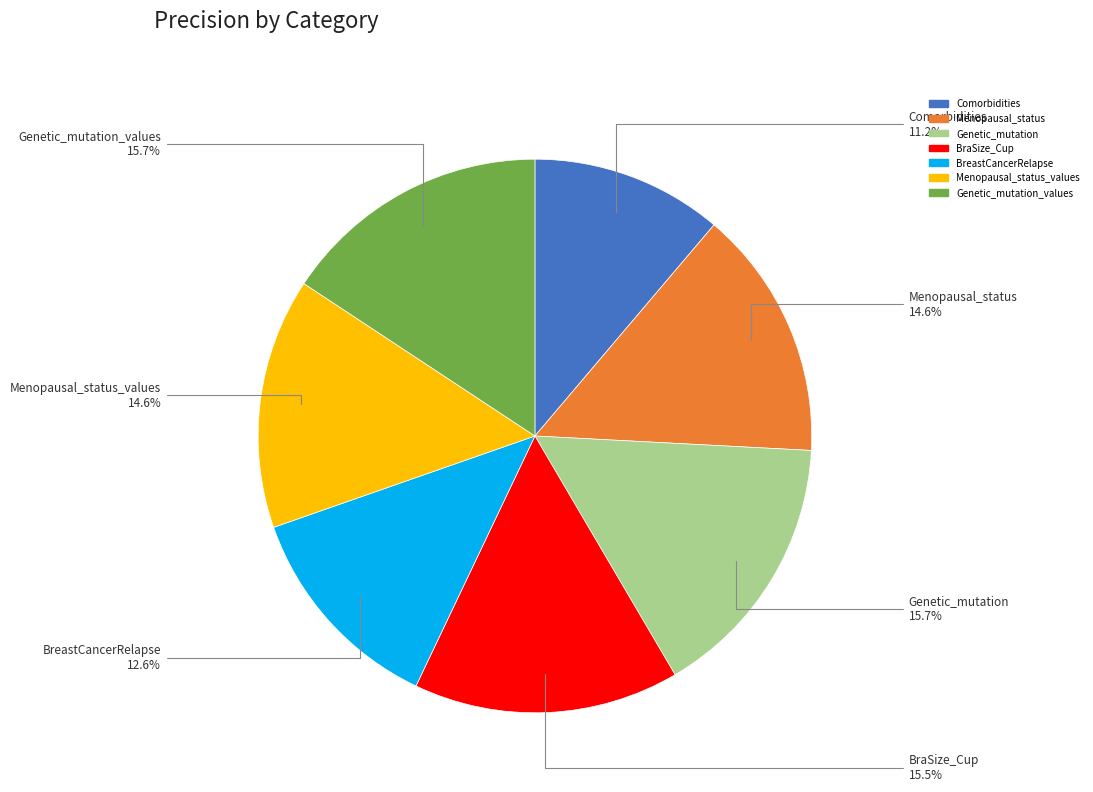

Is there any slice that represents more than half of the pie?

No